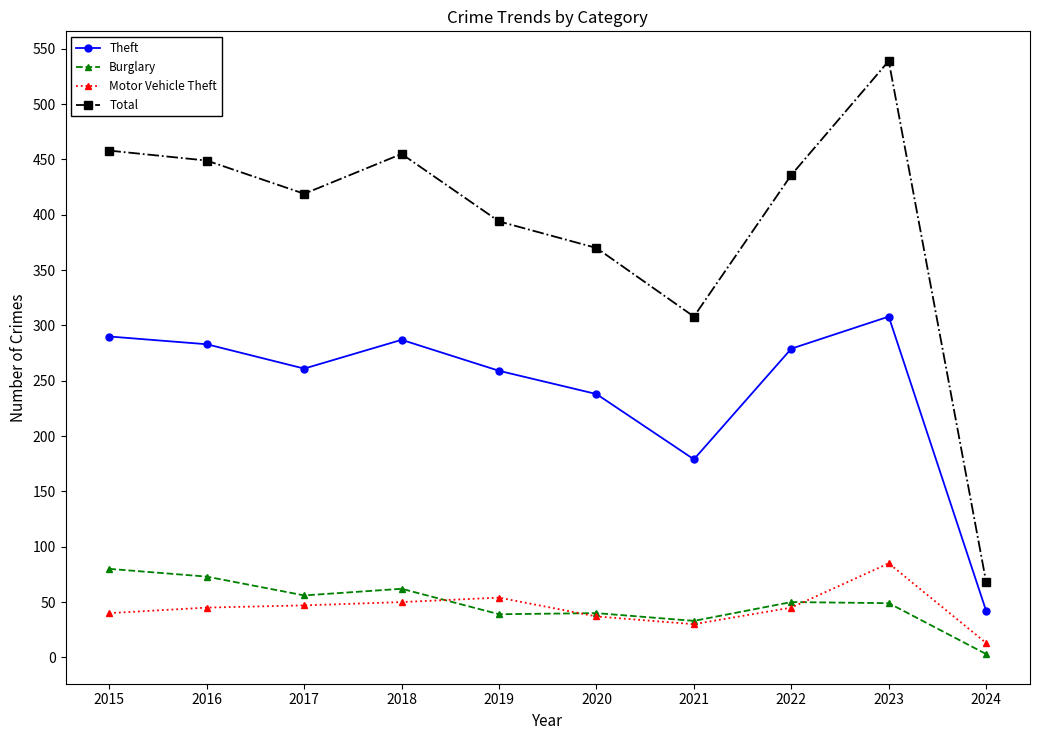

What is the highest value of the Burglary series?

80